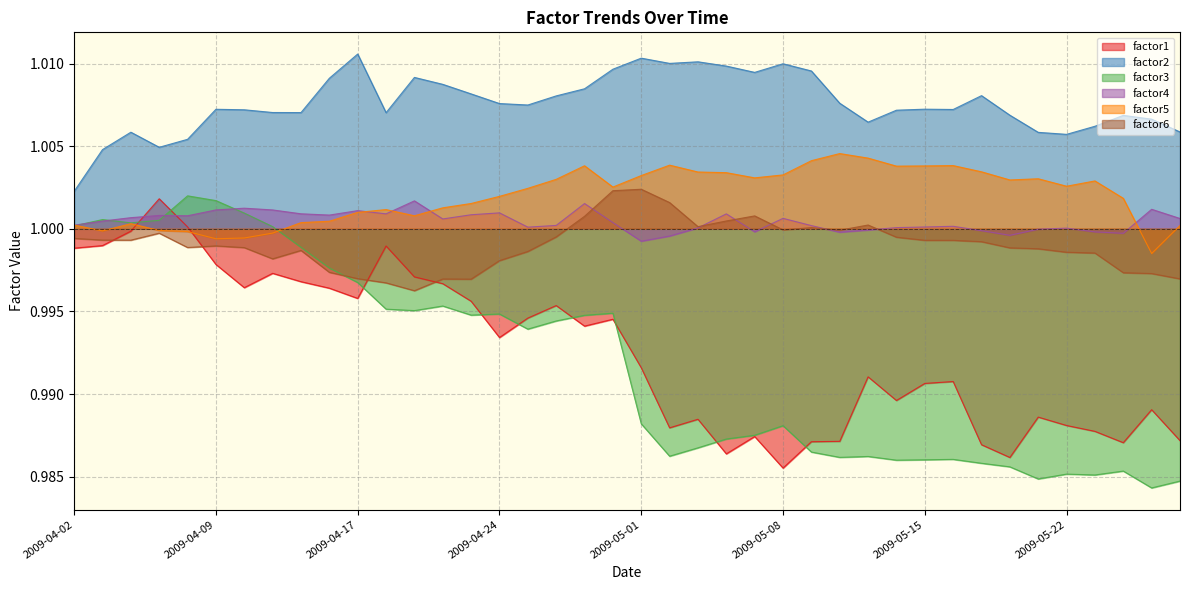

Which series has the largest total across all categories?

factor2